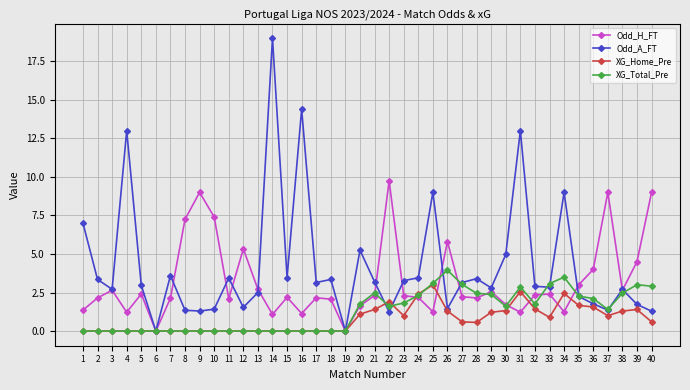

At which category does Odd_A_FT reach its first local valley?

3